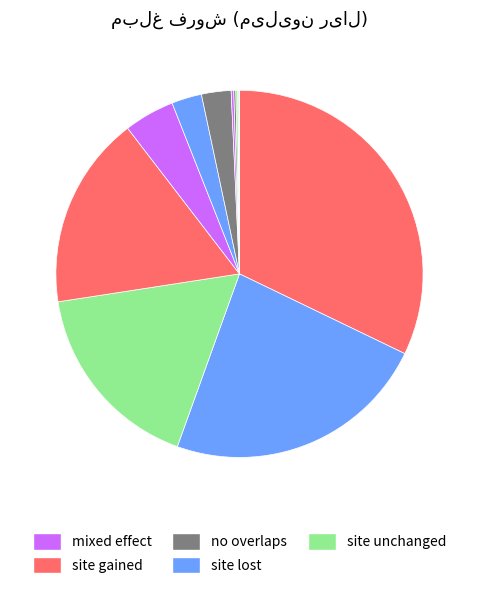

Is there any slice that represents more than half of the pie?

No